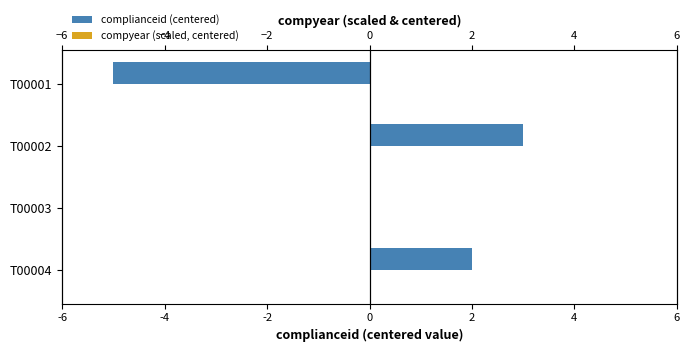

Are the bars horizontal?

Yes